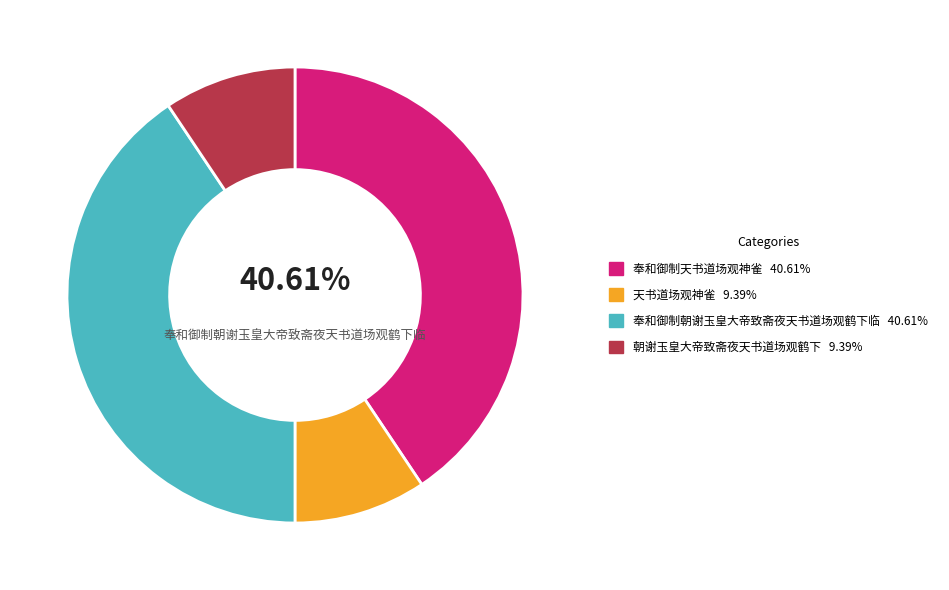

To the nearest percent, what is the average slice percentage?

25%